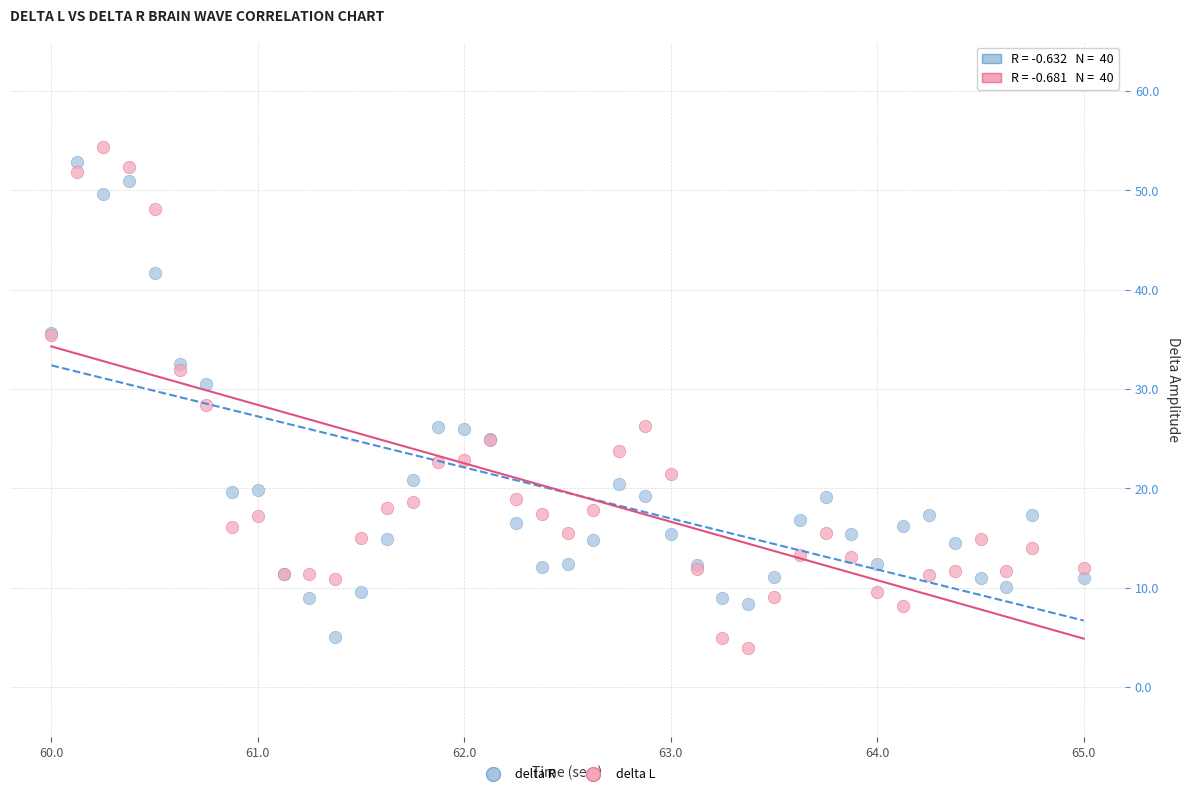

Which series reaches the maximum Y coordinate?

delta L